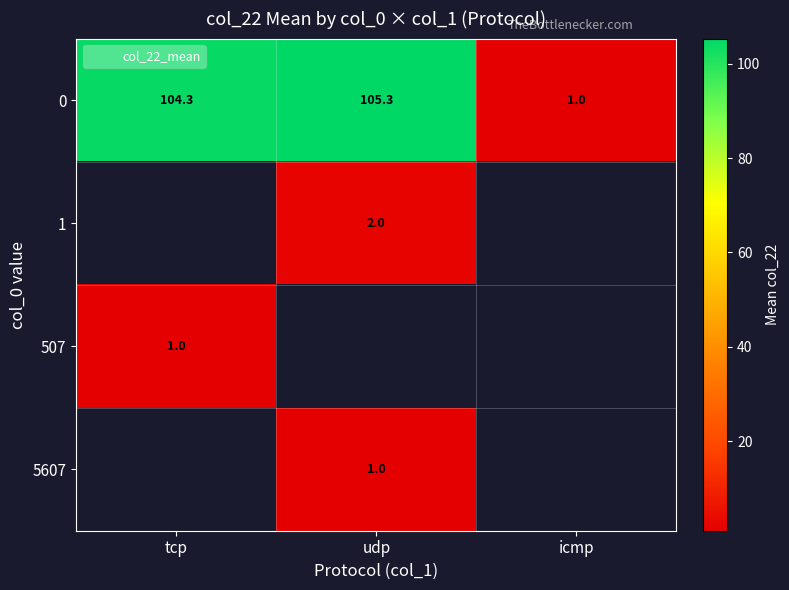

List the labels in order of 507 value, smallest first.

tcp, udp, icmp